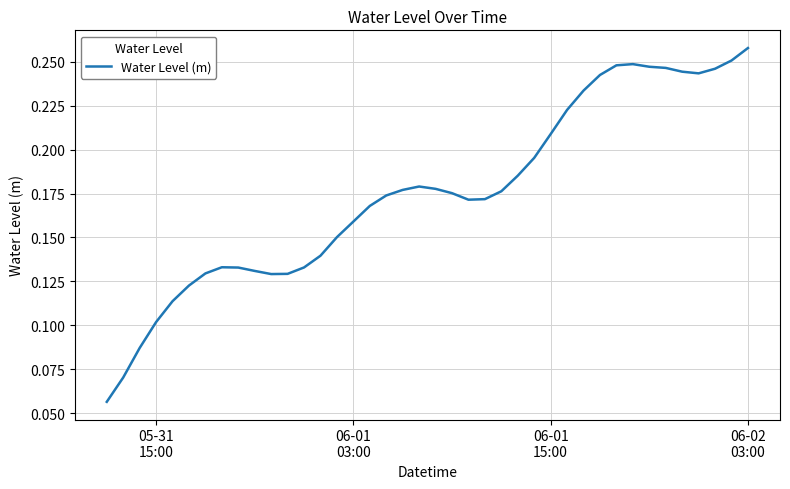

Is this an area chart (filled region under the line)?

No